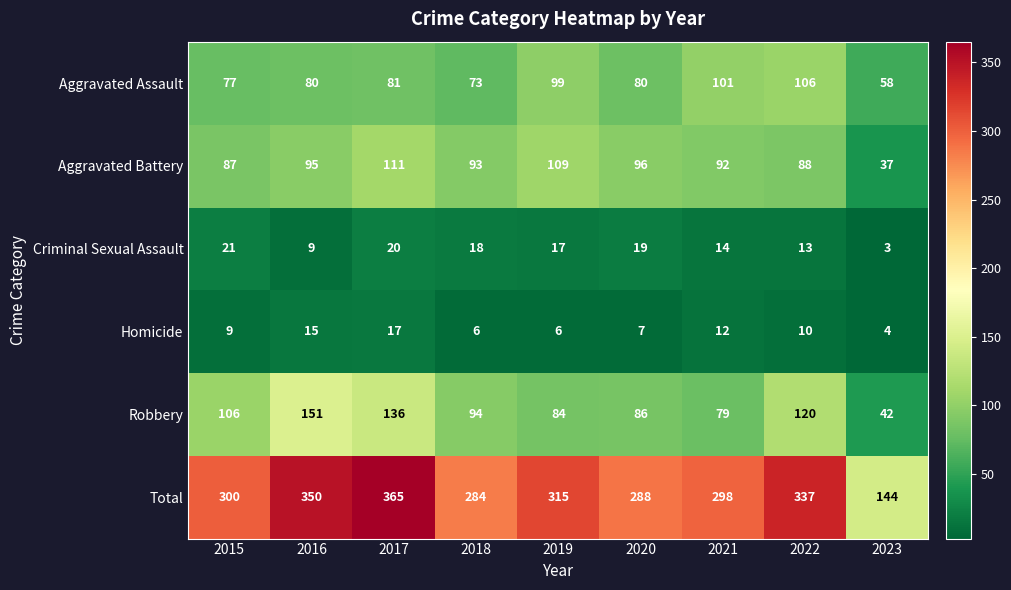

Rank the series at 2017 from lowest to highest value.

Homicide, Criminal Sexual Assault, Aggravated Assault, Aggravated Battery, Robbery, Total